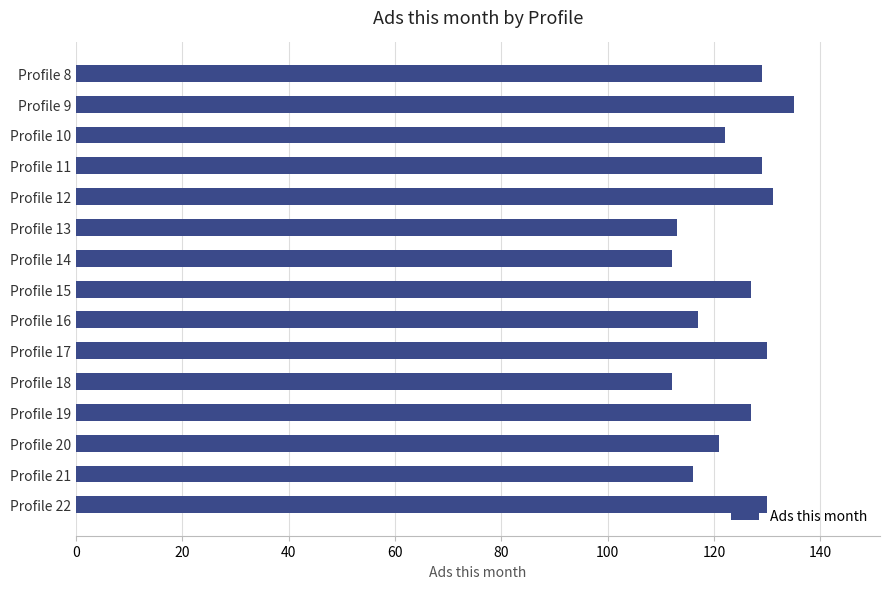

What is the difference between the maximum and minimum values?

23